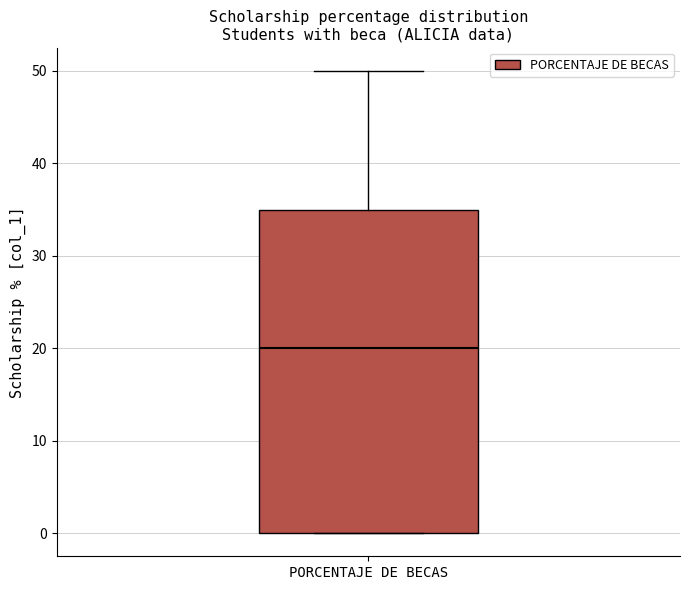

Transcribe this box plot: give where the median line is, the range the box spans, and where the two whiskers end, as read against the y-axis. The values are not printed on the chart, so give them approximately, as read against the axis.

median 20, box 0 to 35, whiskers 0 to 50